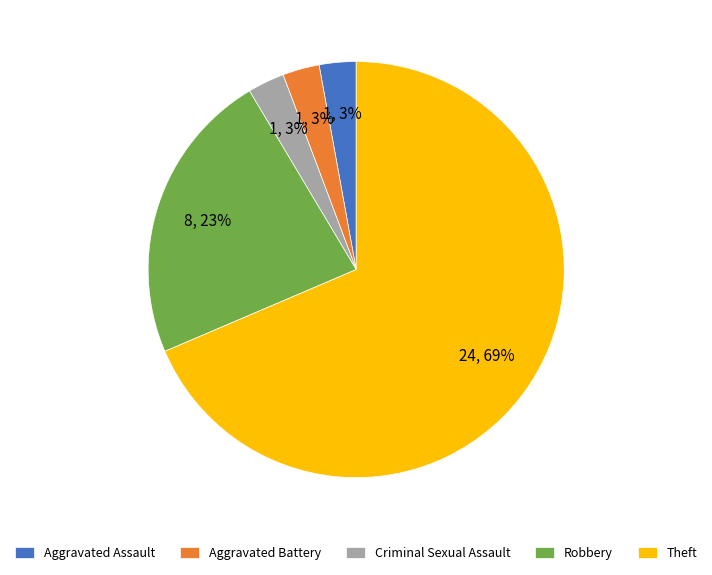

To the nearest percent, what is the difference between the Aggravated Assault and Robbery slice percentages?

20%